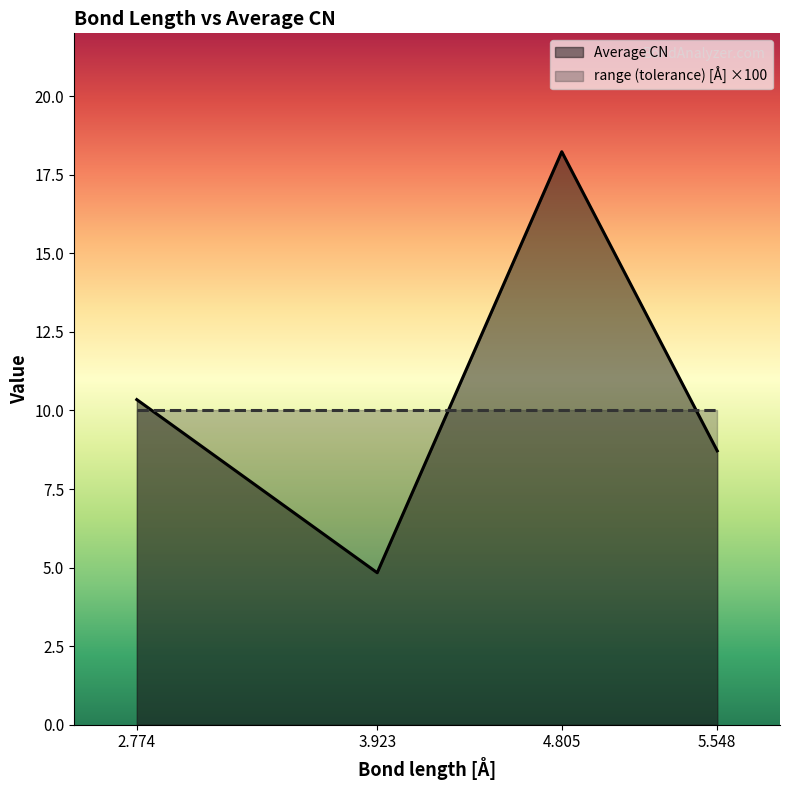

Does the chart have visible grid lines?

No